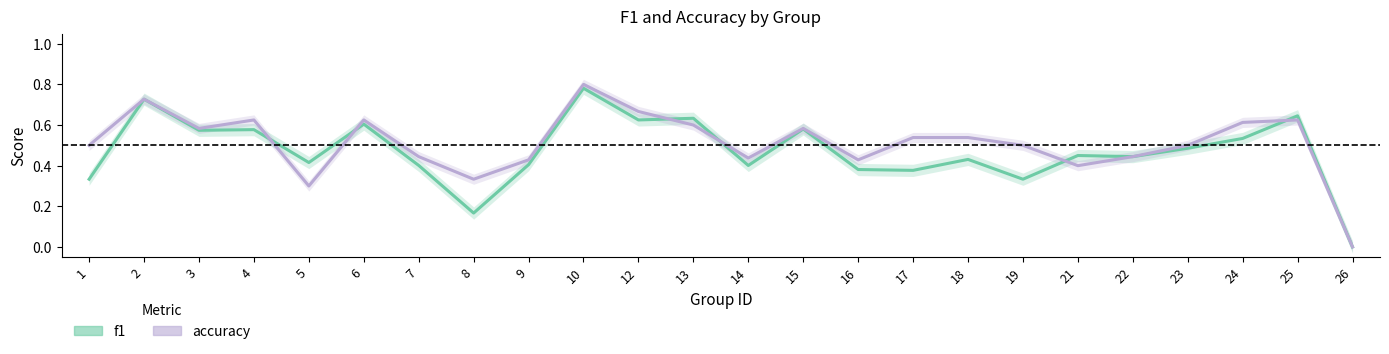

Reading left to right, what are all the values shown in this chart?

f1: 0.3	0.7	0.6	0.6	0.4	0.6	0.4	0.2	0.4	0.8	0.6	0.6	0.4	0.6	0.4	0.4	0.4	0.3	0.5	0.4	0.5	0.5	0.6	0.0
accuracy: 0.5	0.7	0.6	0.6	0.3	0.6	0.4	0.3	0.4	0.8	0.7	0.6	0.4	0.6	0.4	0.5	0.5	0.5	0.4	0.4	0.5	0.6	0.6	0.0